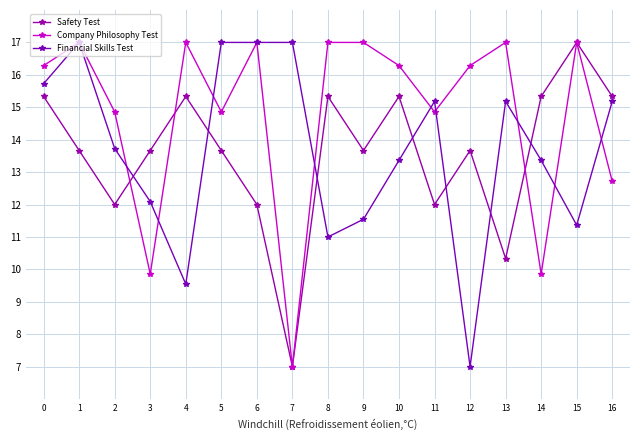

At 7, list the series in order from smallest to largest.

Safety Test, Company Philosophy Test, Financial Skills Test